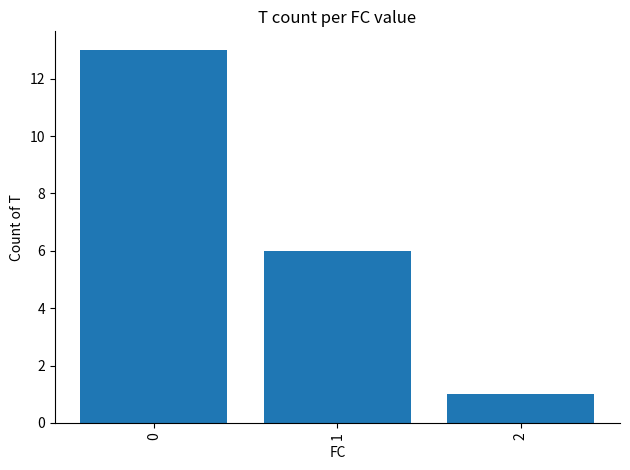

Which category has the lowest value across all series?

2